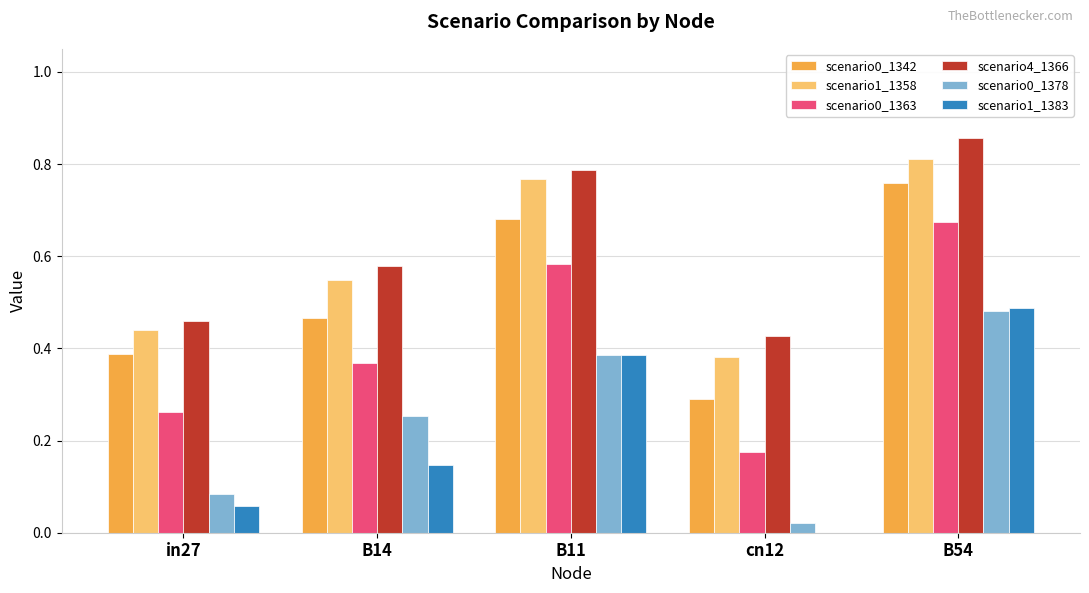

Is the value of scenario1_1358 at cn12 greater than the value of scenario0_1363 at B14?

Yes